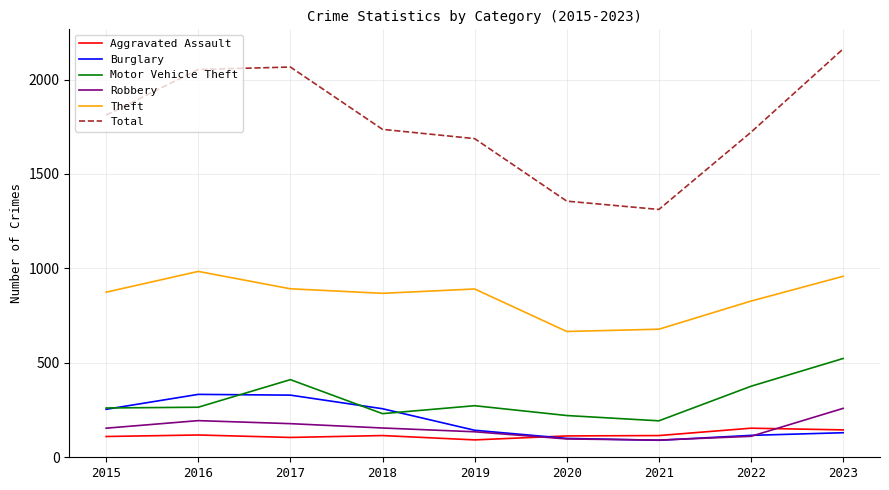

Is it true that Burglary equals 333 at 2016?

True